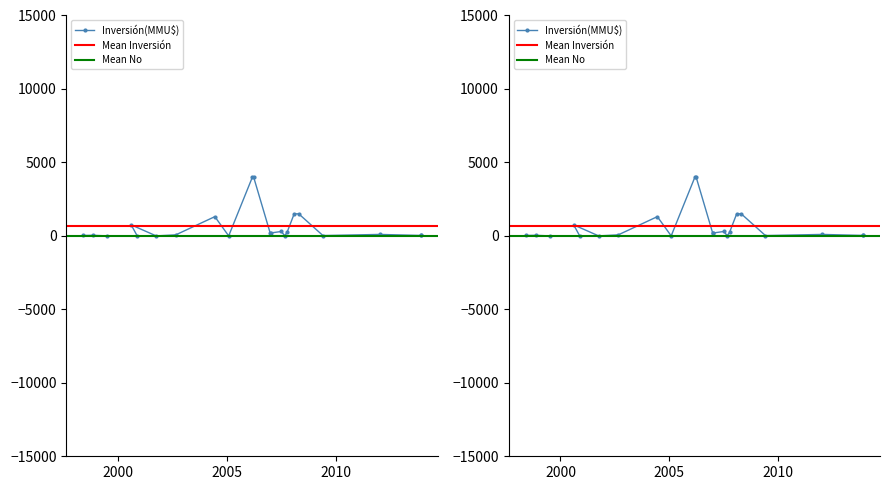

The value at 29/12/2006 is 303. True or false?

False